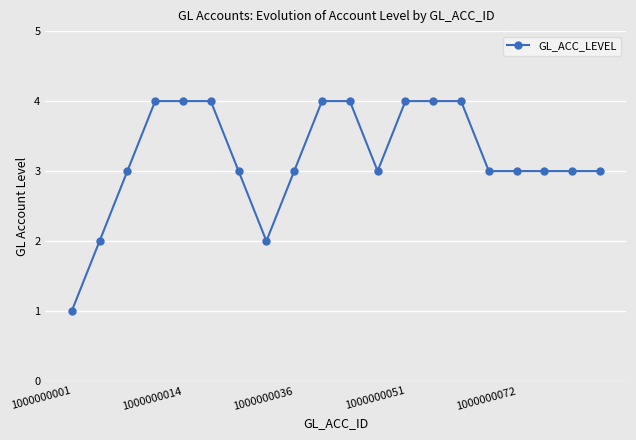

What is the greatest value displayed?

4